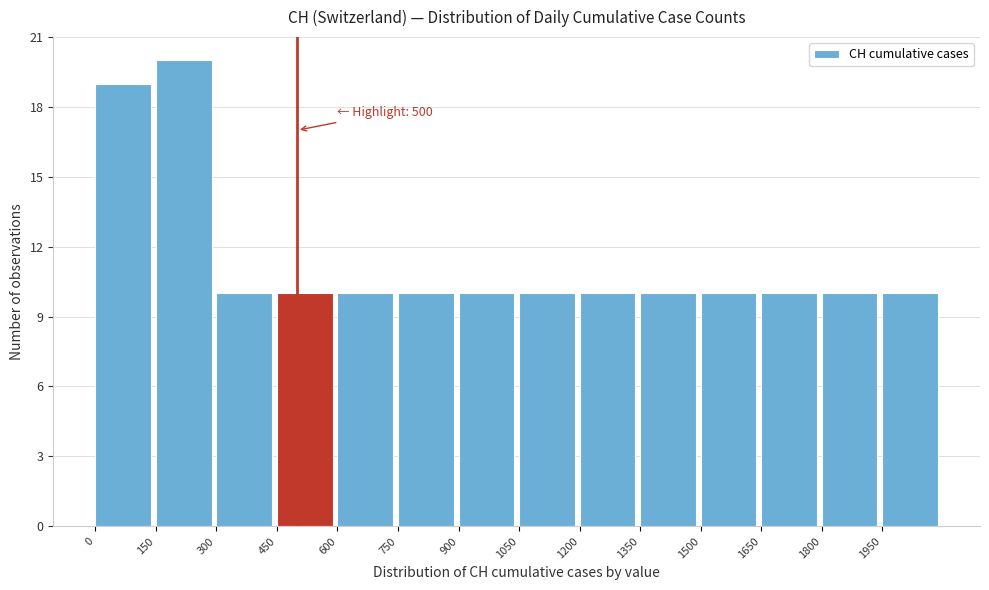

Which range on the x-axis has the tallest bar?

150 to 300